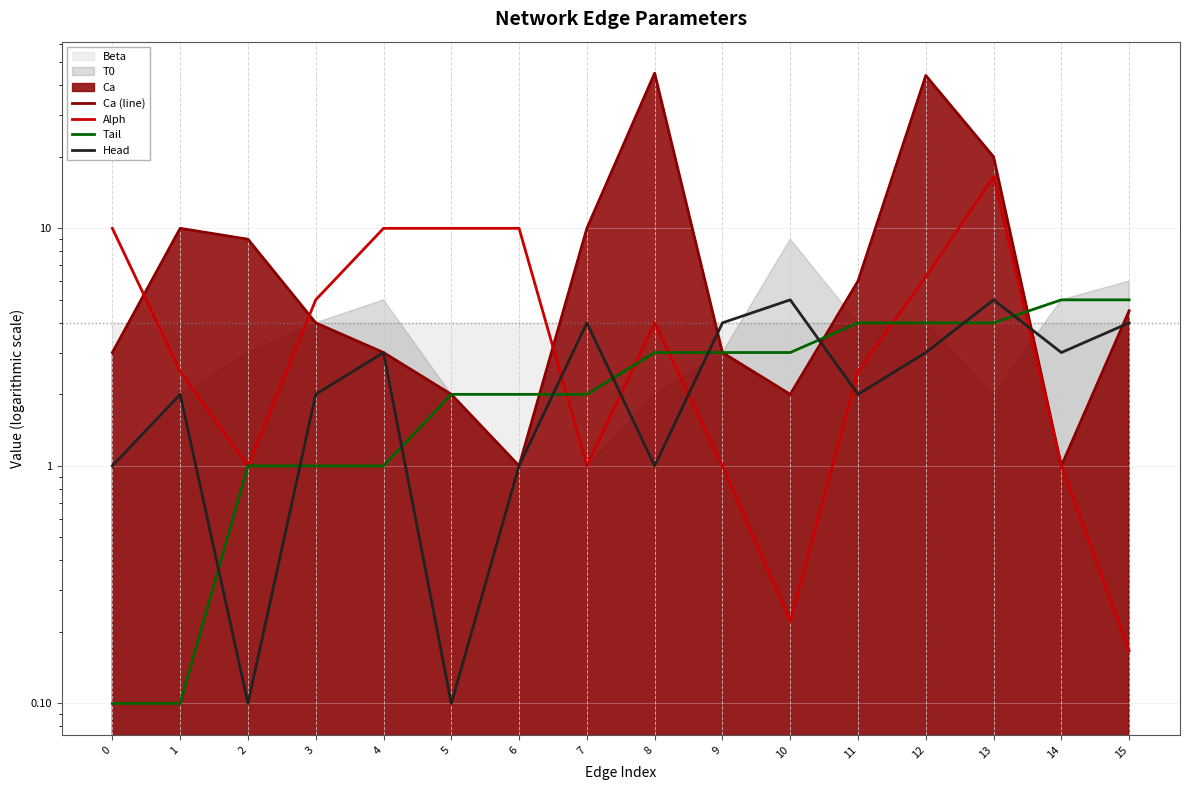

The Ca (line) series shows 4.9 at 0. True or false?

False